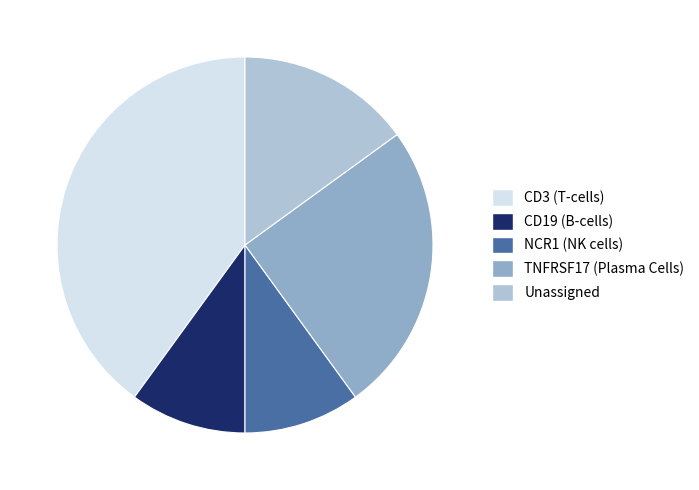

Does any single category account for the majority?

No